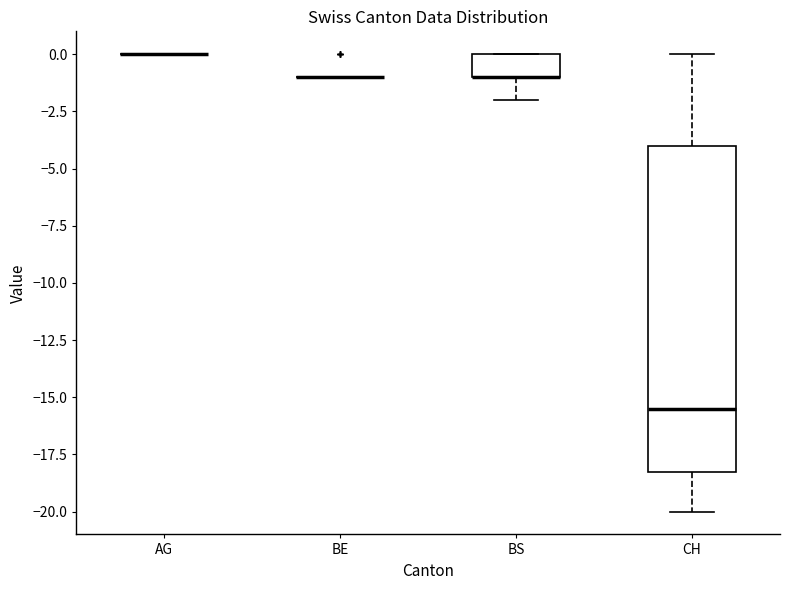

Reading left to right, read every box against the y-axis: the position of its median line, the range the box covers, and the ends of its whiskers. The values are not printed on the chart, so give them approximately, as read against the axis.

AG: box collapsed to a line at 0.0, whiskers 0.0 to 0.0
BE: box collapsed to a line at -1.0, whiskers -1.0 to -1.0
BS: median -1.0 (drawn on the box's lower edge), box -1.0 to 0.0, whiskers -2.0 to 0.0
CH: median -15.5, box -18.0 to -4.0, whiskers -20.0 to 0.0